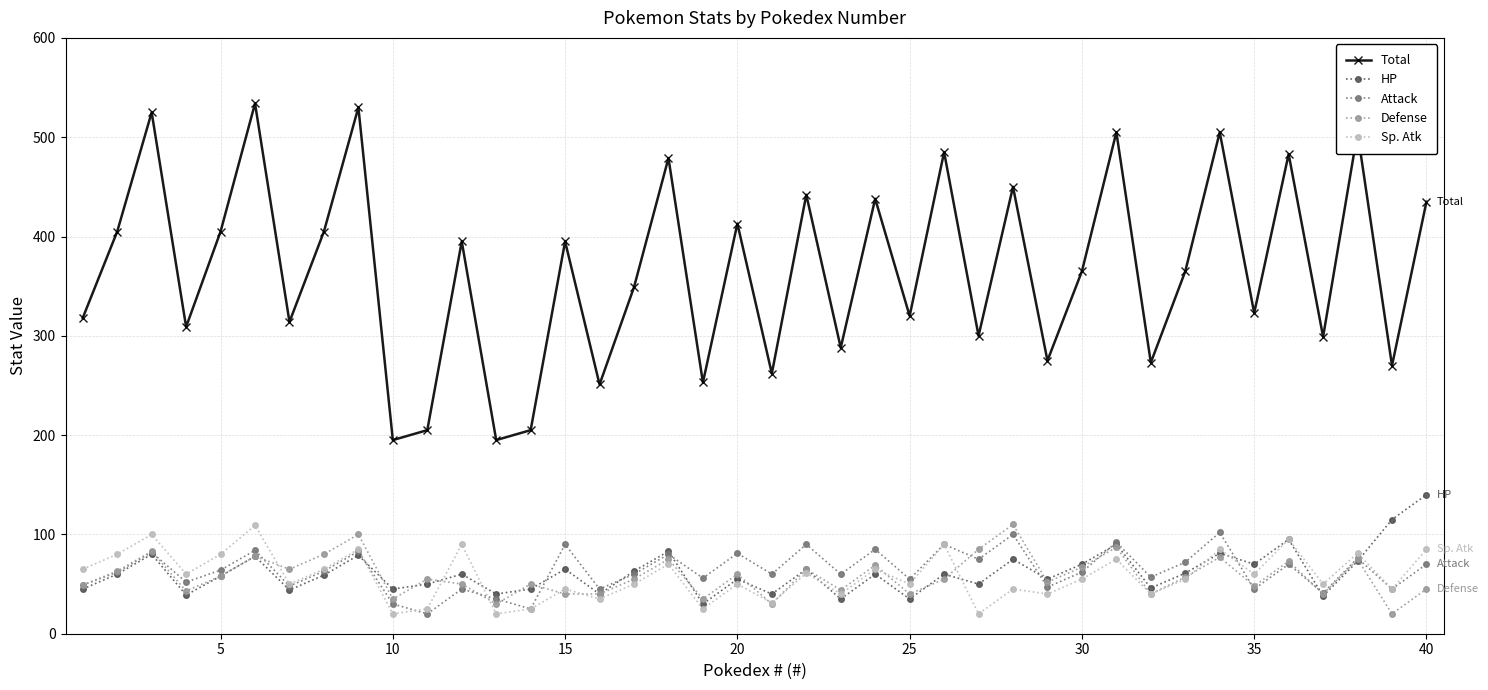

Which series has the largest total across all categories?

Total